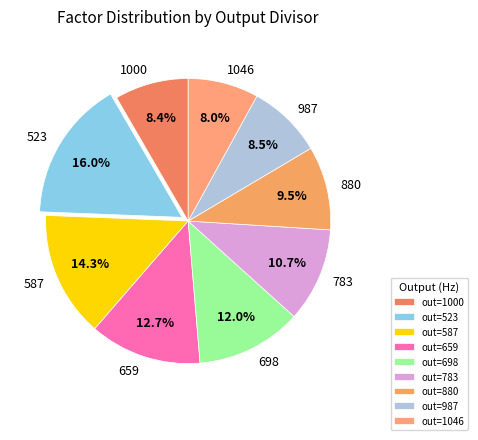

To the nearest percent, what is the difference between the 783 and 1046 slice percentages?

3%